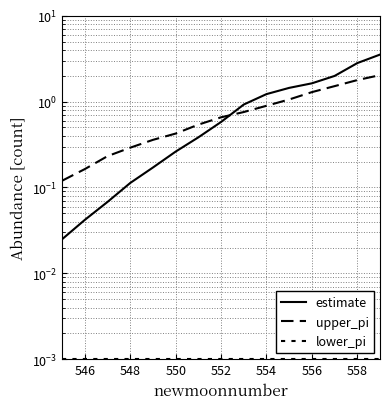

The value of lower_pi at 556 is 0.0. True or false?

False